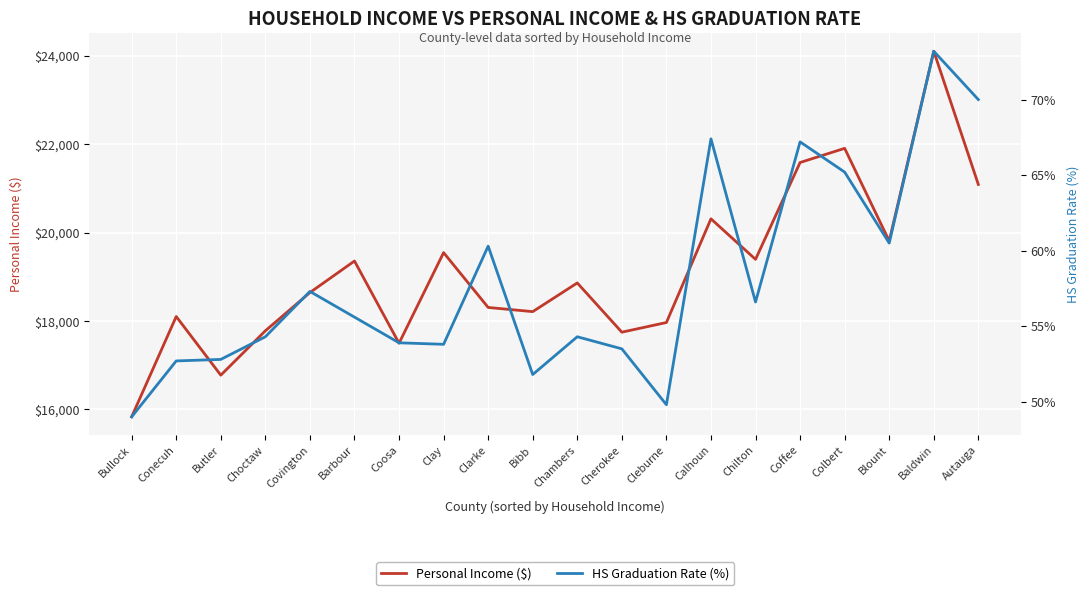

What is the smallest value displayed?

49.0